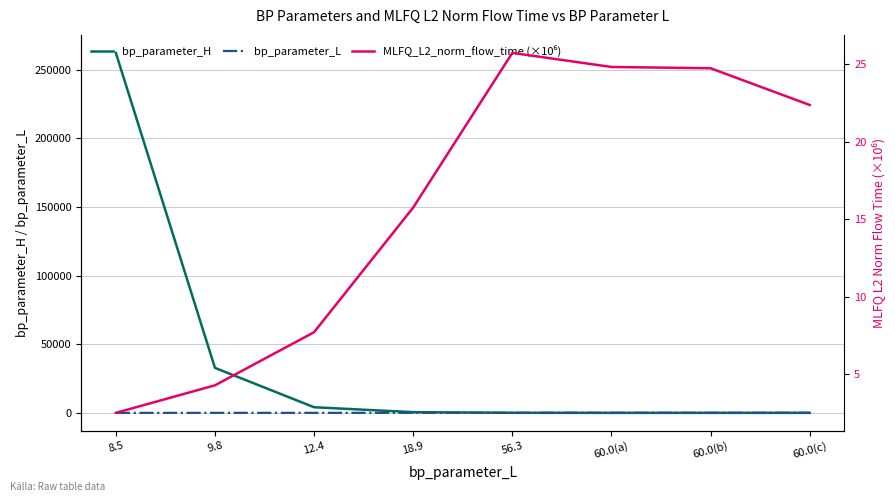

What is the difference between the maximum and minimum values in the MLFQ_L2_norm_flow_time (×10⁶) series?

23.2